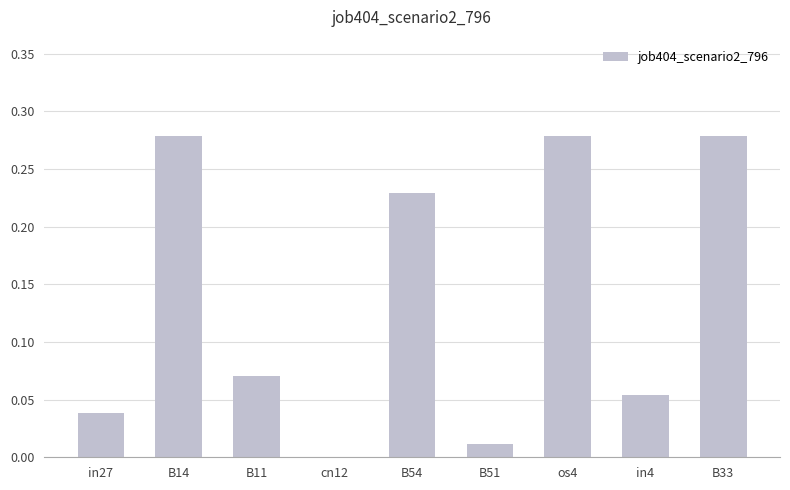

Which has a higher value, cn12 or B51?

B51